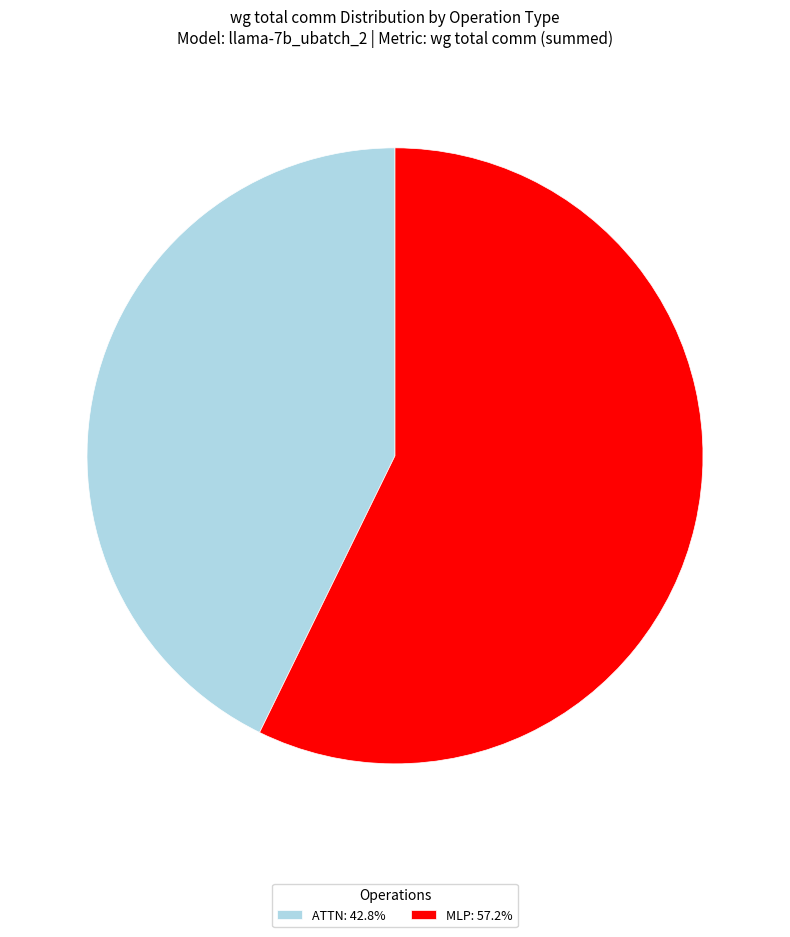

What is the ratio of the value at MLP: 57.2% to the value at ATTN: 42.8%?

1.3